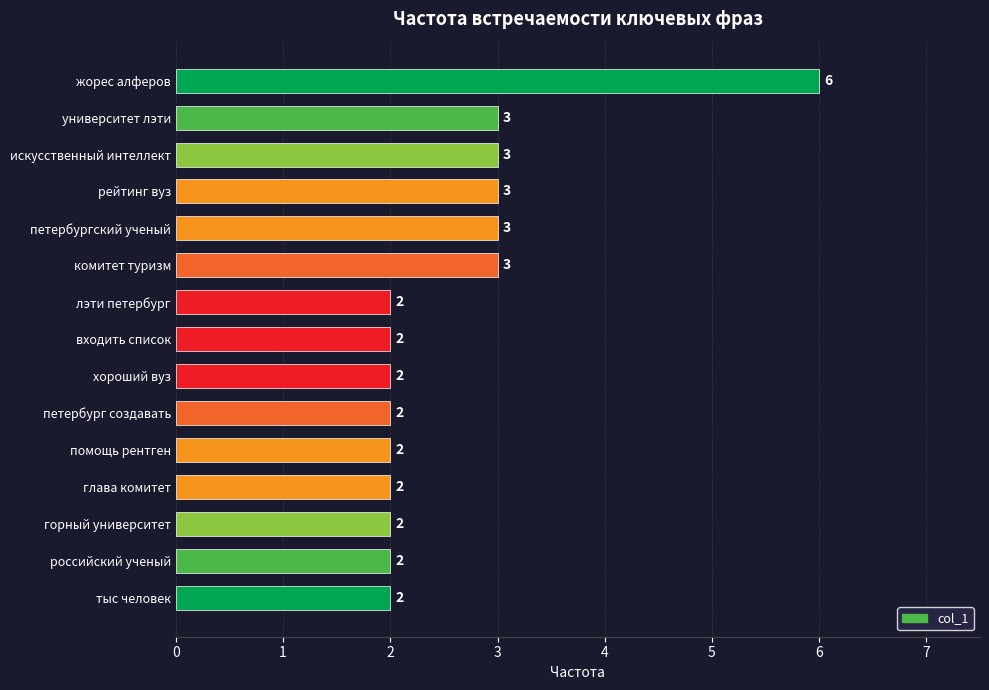

Between комитет туризм and российский ученый, which is larger?

комитет туризм